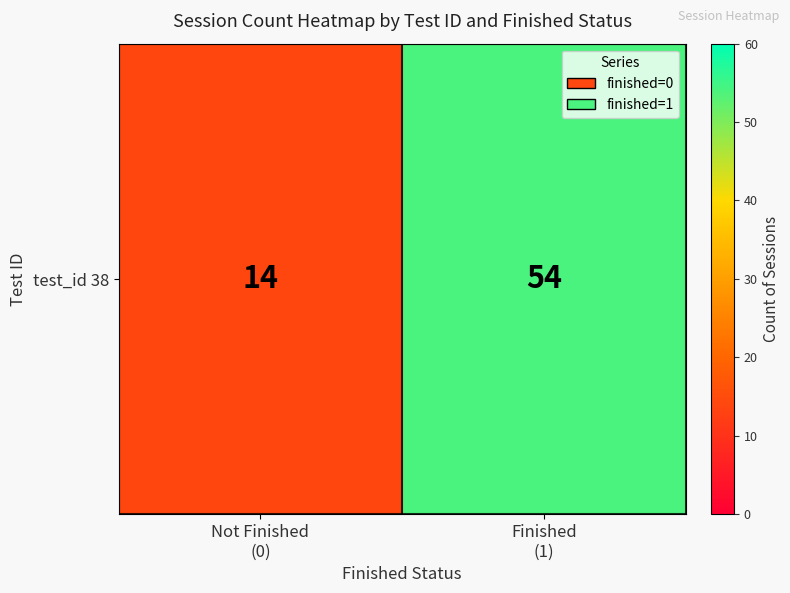

What is the sum of the values at Finished
(1) and Not Finished
(0)?

68